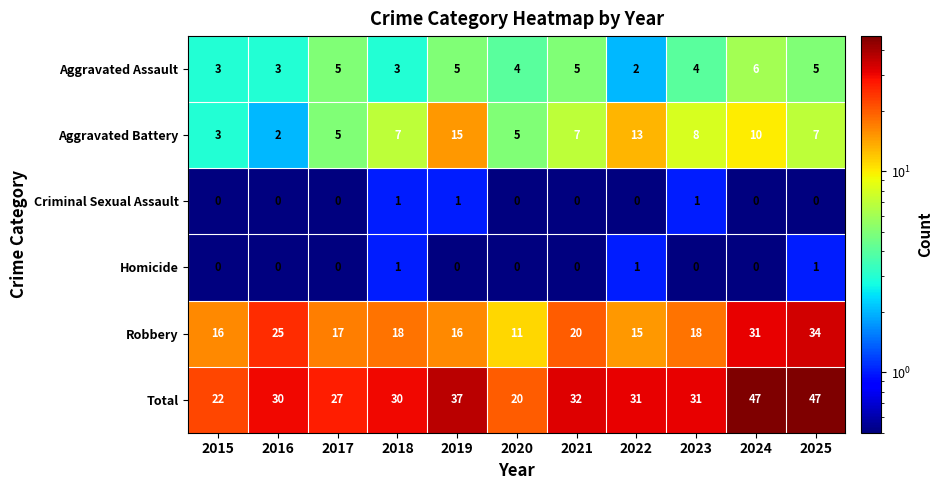

Which series has the largest range (max minus min)?

Total